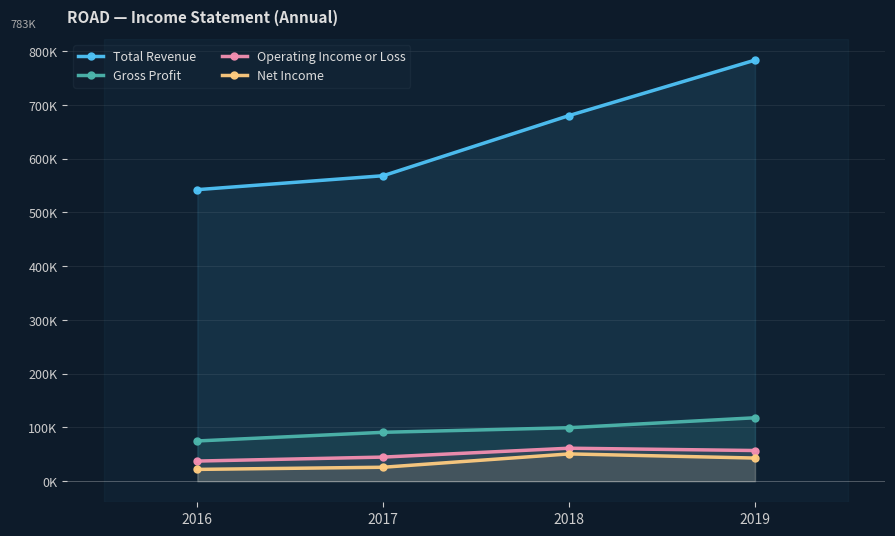

At which label does Net Income first exceed 43100?

2018